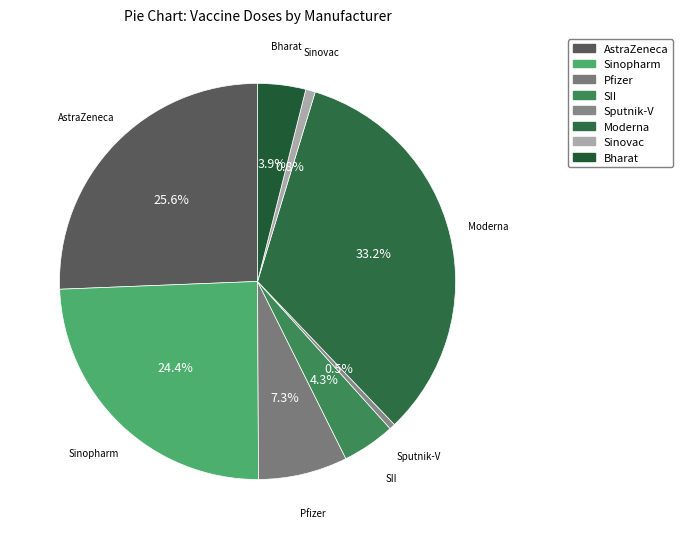

True or false: Moderna accounts for 40% of the total.

False